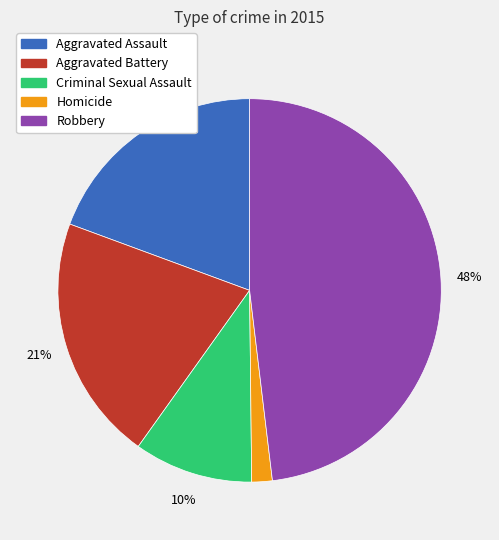

How many segments does this pie chart have?

5